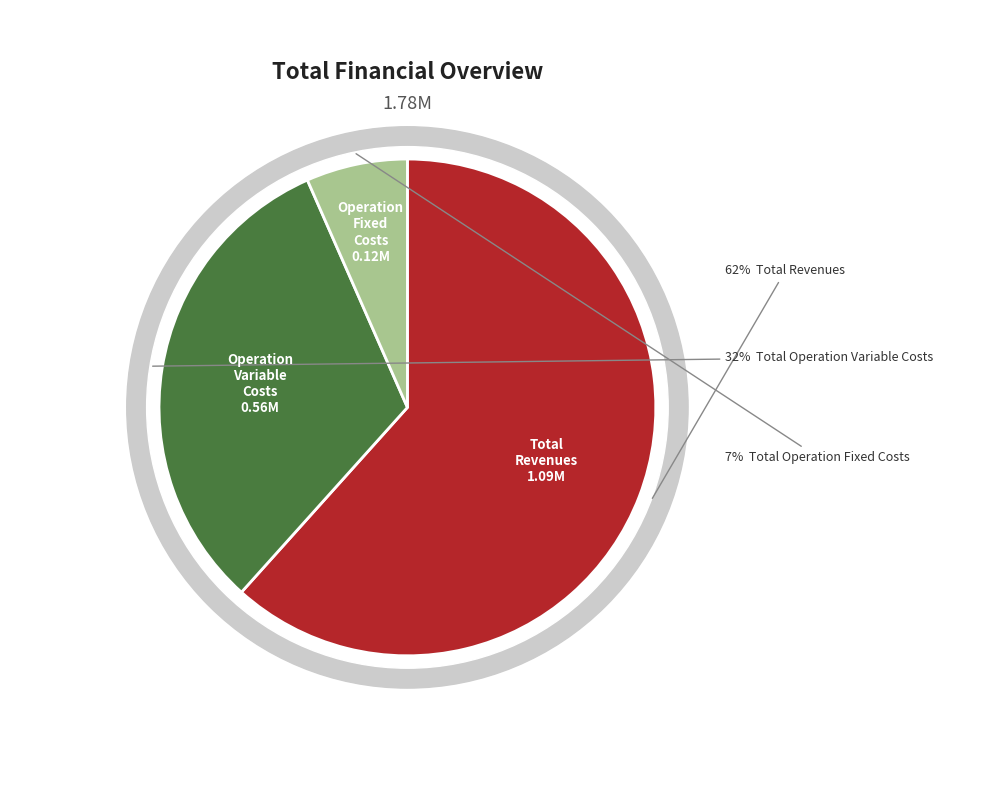

Is Total Operation Fixed Costs the majority of the pie?

No